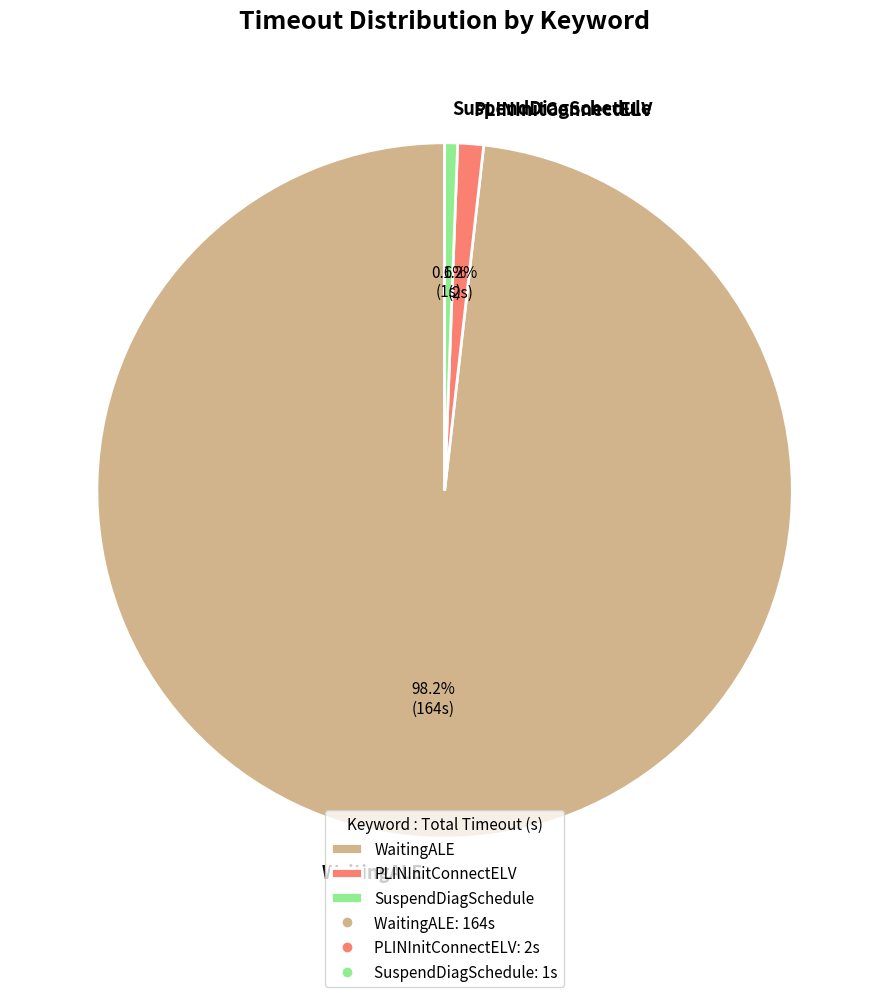

Count the number of slices in the pie.

3